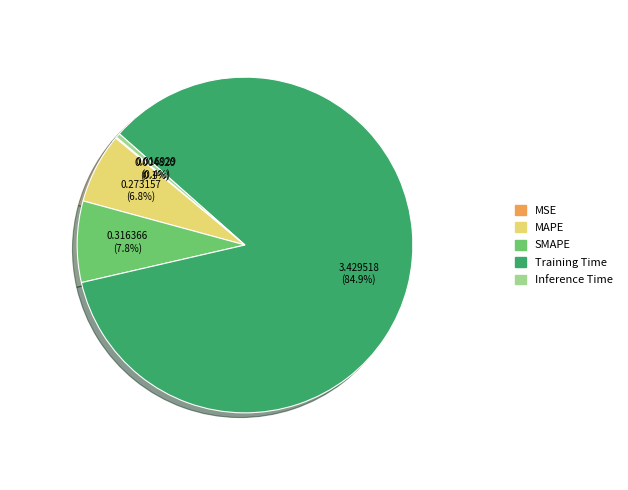

Which has a higher value, Inference Time or MAPE?

MAPE